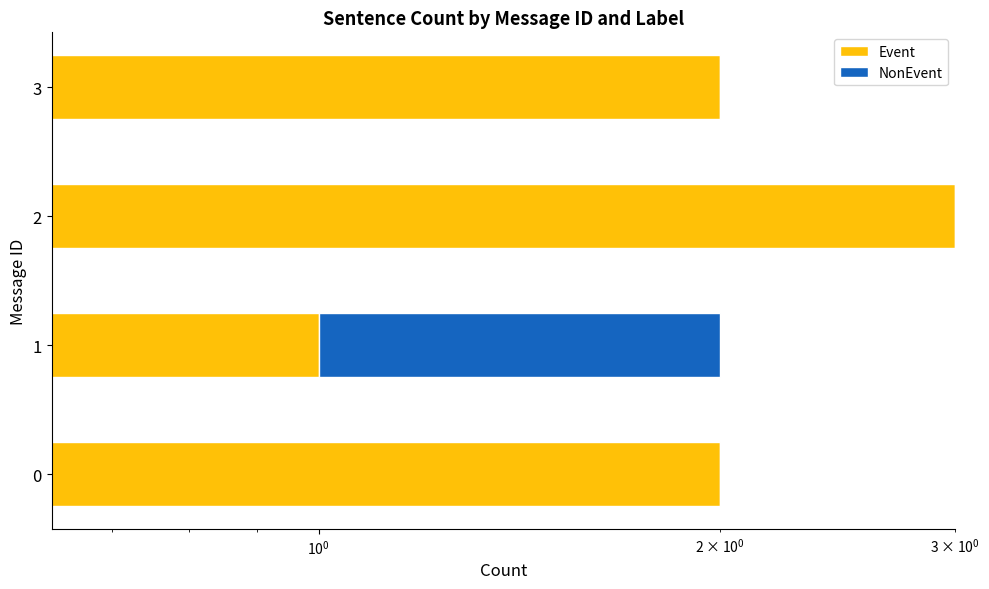

True or false: Event has a value of 2 at 1.

False